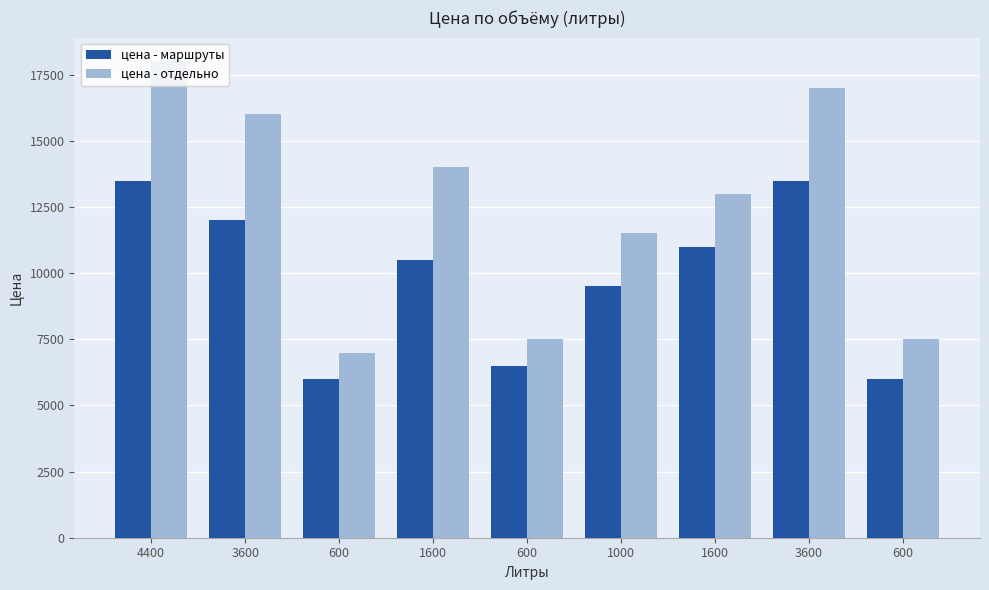

What are all the series names shown in the legend?

цена - маршруты, цена - отдельно